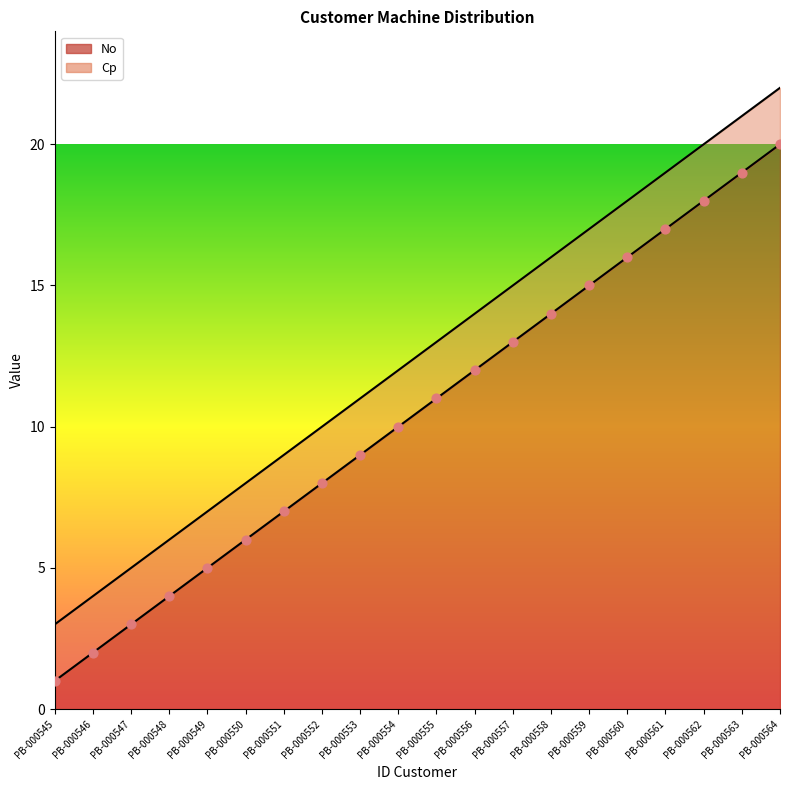

What is the ratio of the value at PB-000559 to the value at PB-000550?

2.5